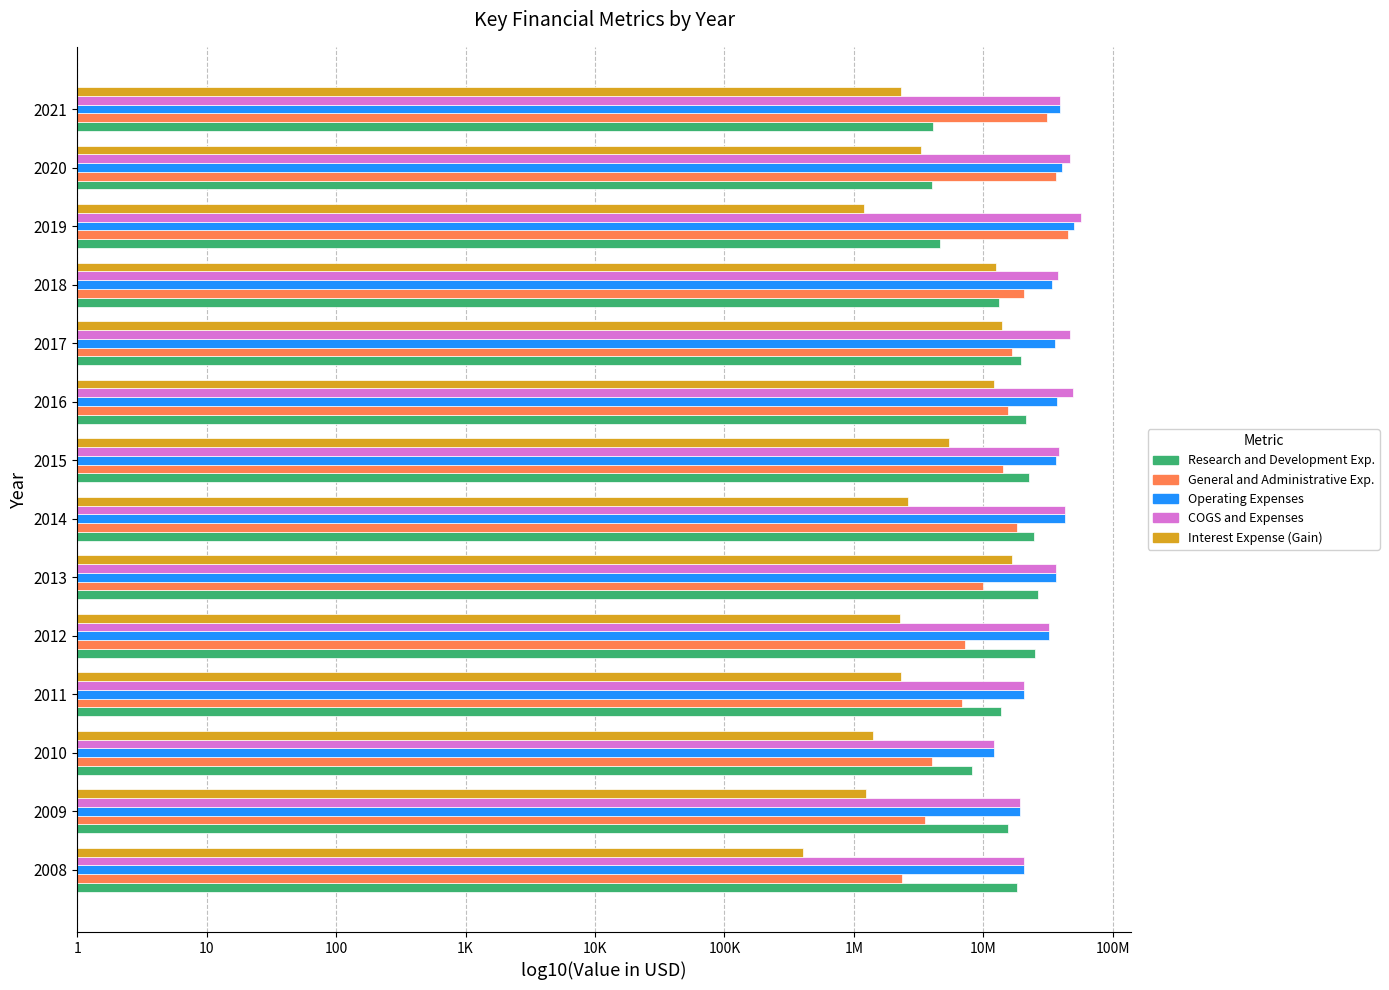

What are all the series names shown in the legend?

Research and Development Exp., General and Administrative Exp., Operating Expenses, COGS and Expenses, Interest Expense (Gain)